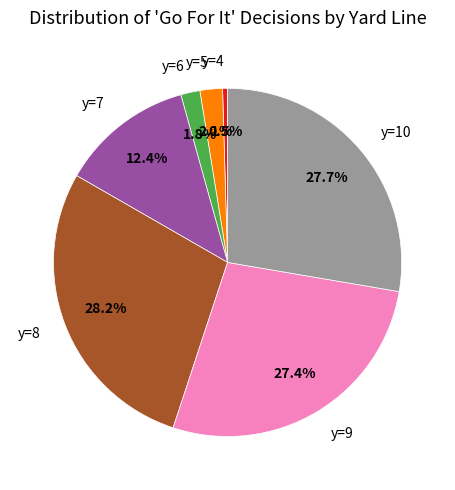

Is y=5 the majority of the pie?

No